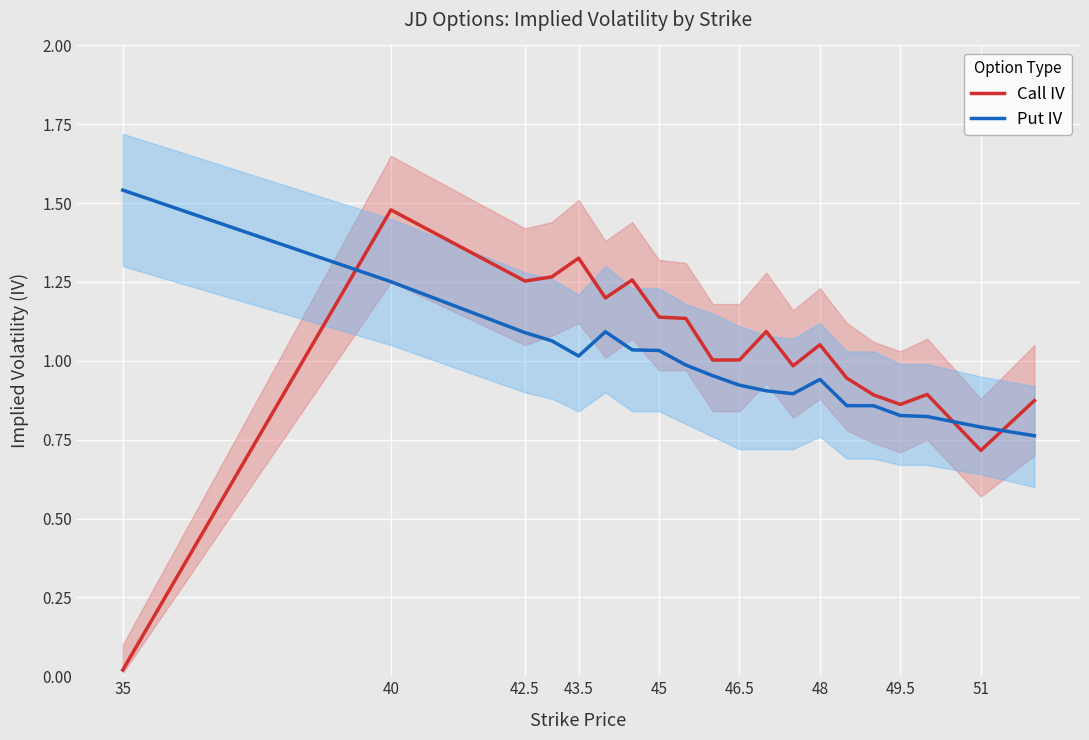

How many data points does each series have?

20